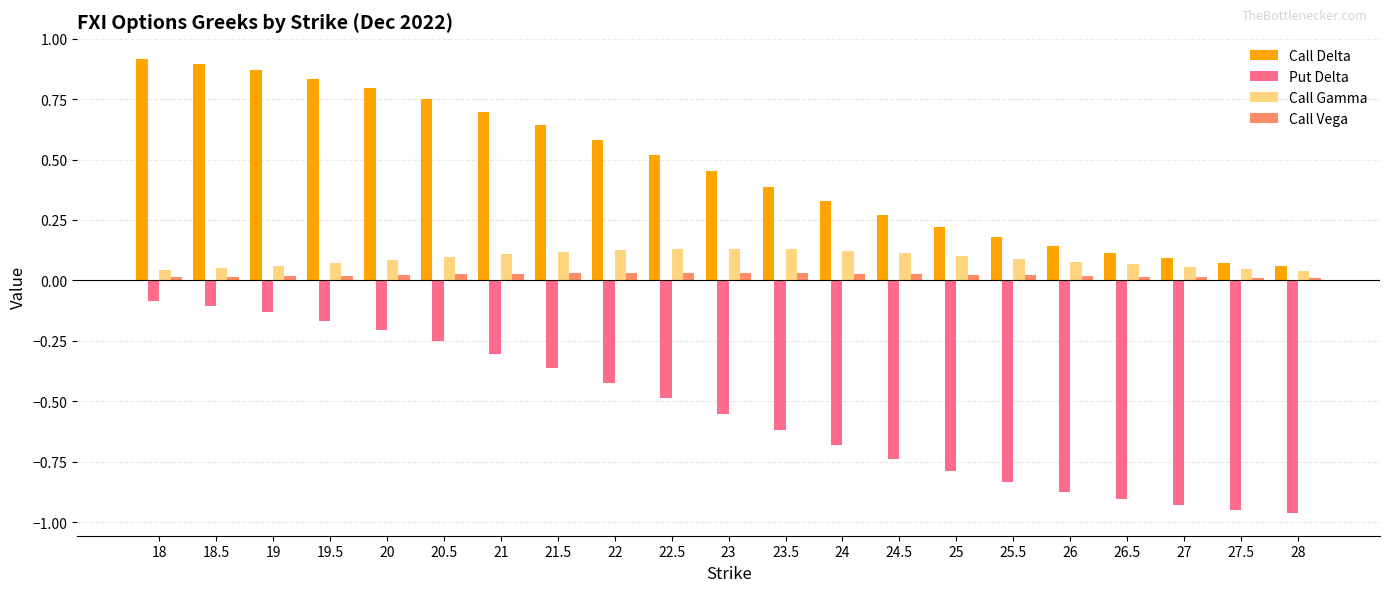

List the series in order of their peak value, highest first.

Call Delta, Call Gamma, Call Vega, Put Delta